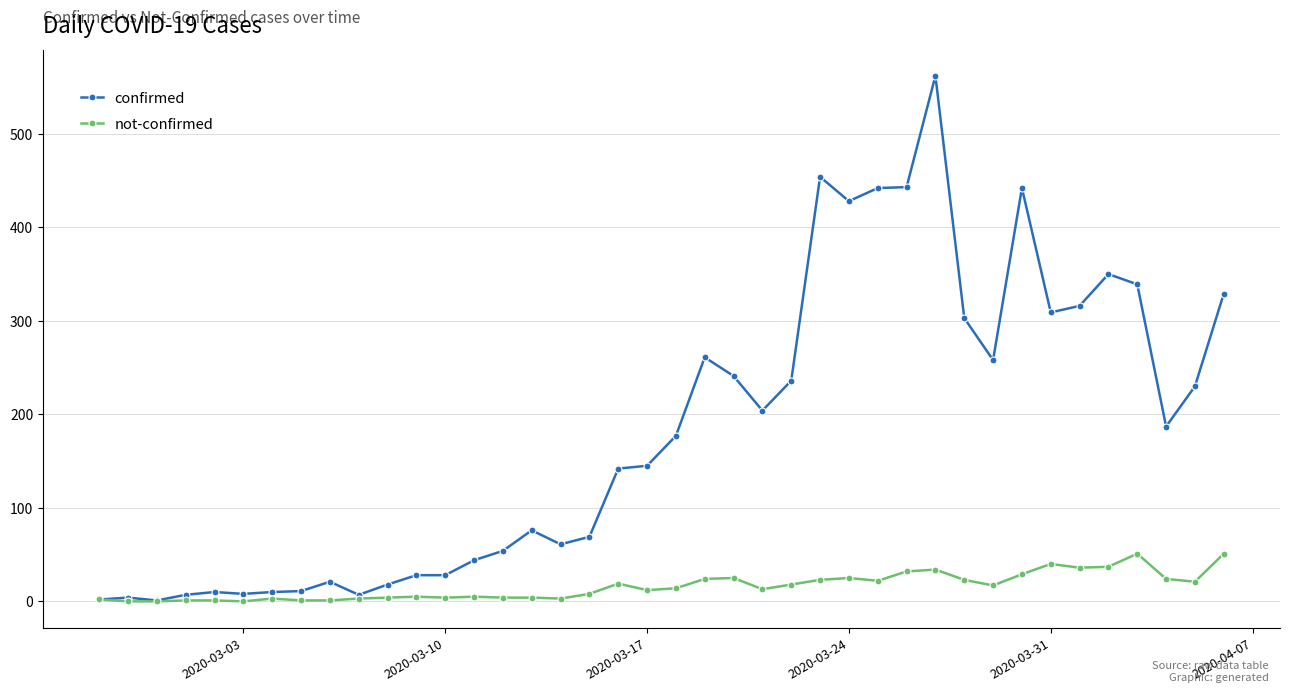

Rank the series by their average value, from highest to lowest.

confirmed, not-confirmed